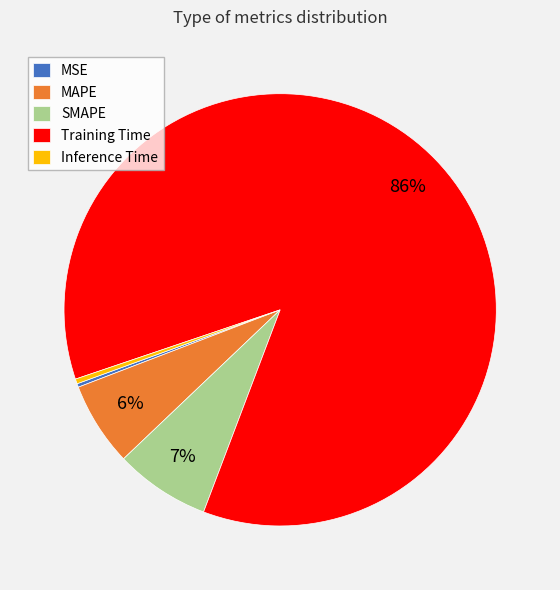

To the nearest percent, what is the average slice percentage?

20%